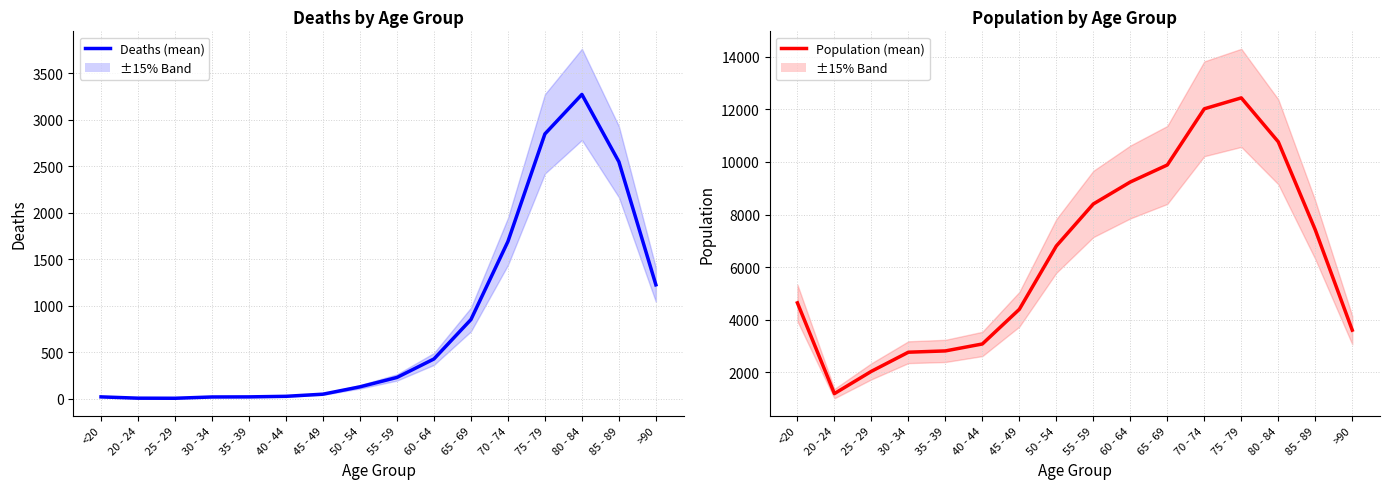

Is this an area chart (filled region under the line)?

No